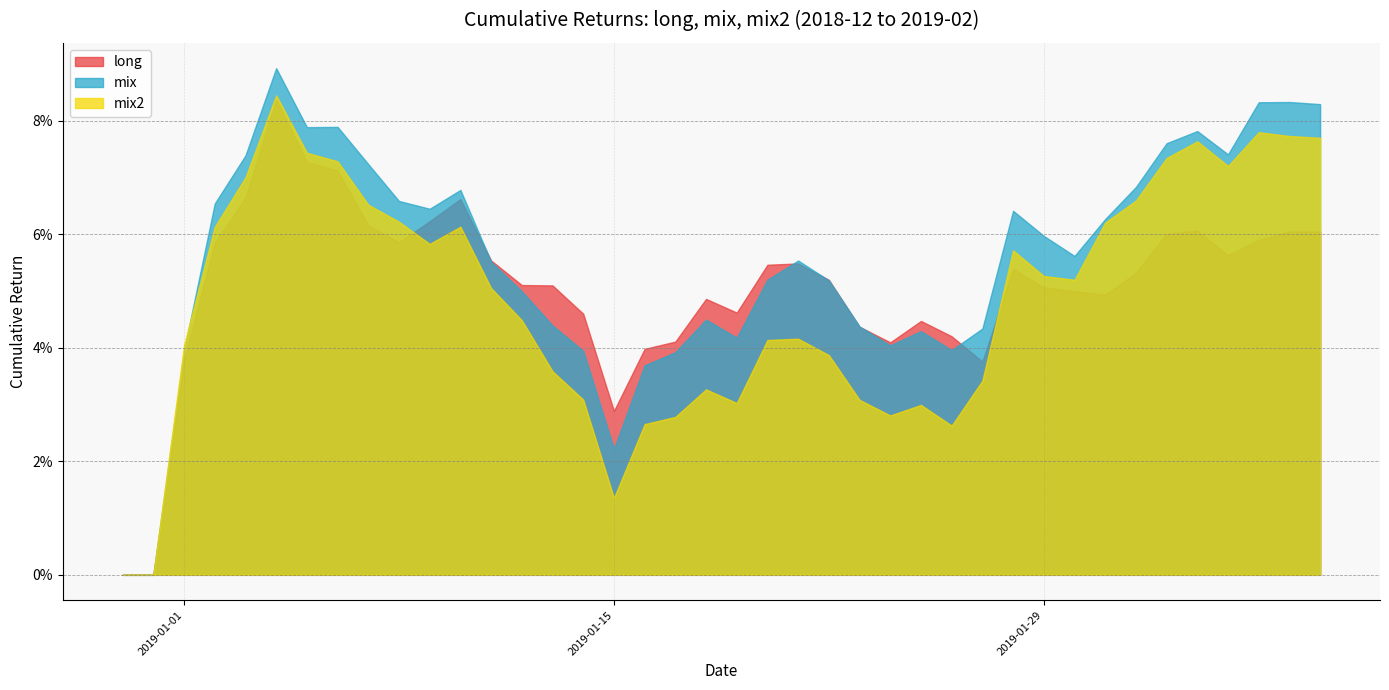

Reading left to right, list all the values displayed in this chart.

long: 2018-12-30=0.0	2018-12-31=0.0	2019-01-01=0.0	2019-01-02=0.1	2019-01-03=0.1	2019-01-04=0.1	2019-01-05=0.1	2019-01-06=0.1	2019-01-07=0.1	2019-01-08=0.1	2019-01-09=0.1	2019-01-10=0.1	2019-01-11=0.1	2019-01-12=0.1	2019-01-13=0.1	2019-01-14=0.0	2019-01-15=0.0	2019-01-16=0.0	2019-01-17=0.0	2019-01-18=0.0	2019-01-19=0.0	2019-01-20=0.1	2019-01-21=0.1	2019-01-22=0.1	2019-01-23=0.0	2019-01-24=0.0	2019-01-25=0.0	2019-01-26=0.0	2019-01-27=0.0	2019-01-28=0.1	2019-01-29=0.1	2019-01-30=0.1	2019-01-31=0.0	2019-02-01=0.1	2019-02-02=0.1	2019-02-03=0.1	2019-02-04=0.1	2019-02-05=0.1	2019-02-06=0.1	2019-02-07=0.1
mix: 2018-12-30=0.0	2018-12-31=0.0	2019-01-01=0.0	2019-01-02=0.1	2019-01-03=0.1	2019-01-04=0.1	2019-01-05=0.1	2019-01-06=0.1	2019-01-07=0.1	2019-01-08=0.1	2019-01-09=0.1	2019-01-10=0.1	2019-01-11=0.1	2019-01-12=0.0	2019-01-13=0.0	2019-01-14=0.0	2019-01-15=0.0	2019-01-16=0.0	2019-01-17=0.0	2019-01-18=0.0	2019-01-19=0.0	2019-01-20=0.1	2019-01-21=0.1	2019-01-22=0.1	2019-01-23=0.0	2019-01-24=0.0	2019-01-25=0.0	2019-01-26=0.0	2019-01-27=0.0	2019-01-28=0.1	2019-01-29=0.1	2019-01-30=0.1	2019-01-31=0.1	2019-02-01=0.1	2019-02-02=0.1	2019-02-03=0.1	2019-02-04=0.1	2019-02-05=0.1	2019-02-06=0.1	2019-02-07=0.1
mix2: 2018-12-30=0.0	2018-12-31=0.0	2019-01-01=0.0	2019-01-02=0.1	2019-01-03=0.1	2019-01-04=0.1	2019-01-05=0.1	2019-01-06=0.1	2019-01-07=0.1	2019-01-08=0.1	2019-01-09=0.1	2019-01-10=0.1	2019-01-11=0.1	2019-01-12=0.0	2019-01-13=0.0	2019-01-14=0.0	2019-01-15=0.0	2019-01-16=0.0	2019-01-17=0.0	2019-01-18=0.0	2019-01-19=0.0	2019-01-20=0.0	2019-01-21=0.0	2019-01-22=0.0	2019-01-23=0.0	2019-01-24=0.0	2019-01-25=0.0	2019-01-26=0.0	2019-01-27=0.0	2019-01-28=0.1	2019-01-29=0.1	2019-01-30=0.1	2019-01-31=0.1	2019-02-01=0.1	2019-02-02=0.1	2019-02-03=0.1	2019-02-04=0.1	2019-02-05=0.1	2019-02-06=0.1	2019-02-07=0.1